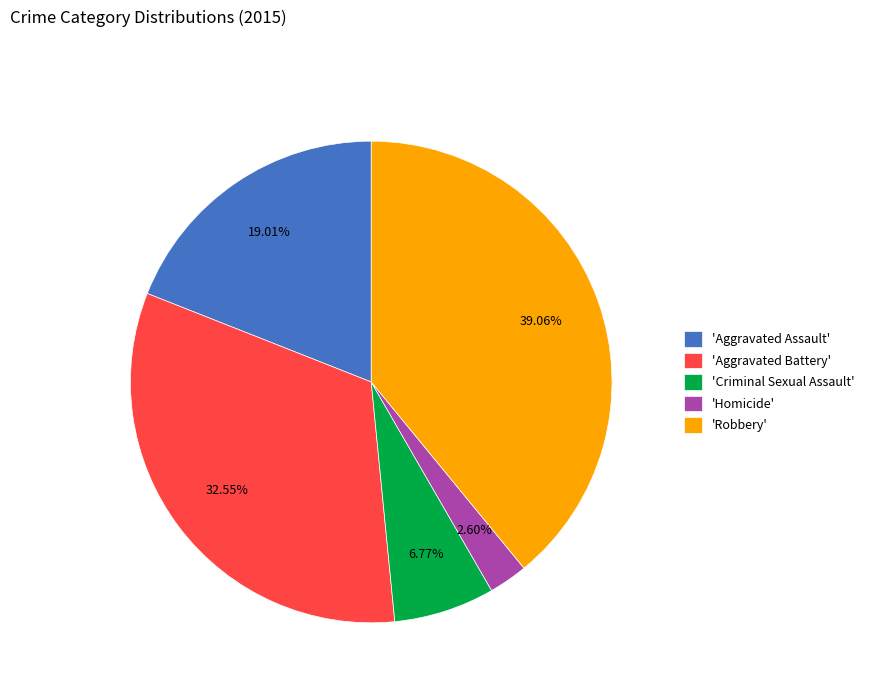

What is the smallest slice in the pie chart?

'Homicide'